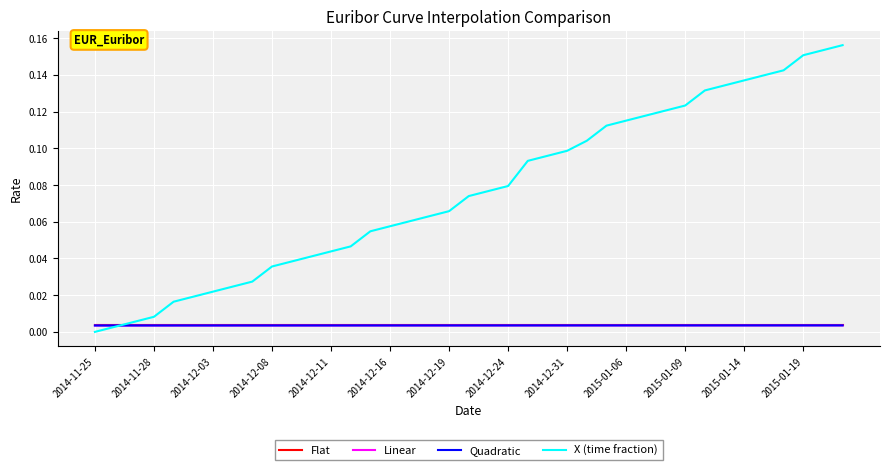

Which series has the widest spread of values?

X (time fraction)